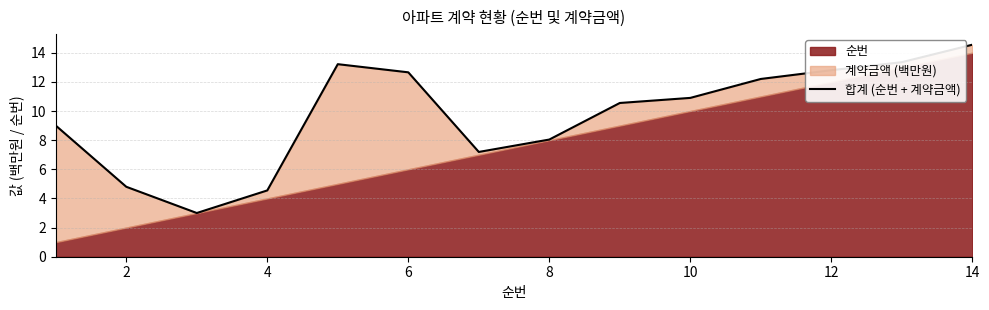

Reading left to right, extract all data points from this chart.

9.0	4.8	3.0	4.5	13.2	12.7	7.2	8.0	10.6	10.9	12.2	12.8	13.3	14.6